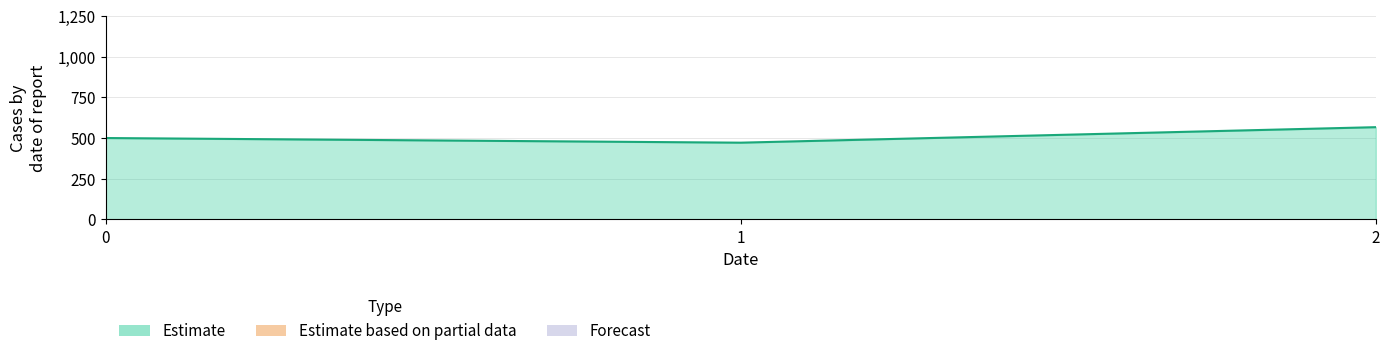

The value at 0 is 770.7. True or false?

False